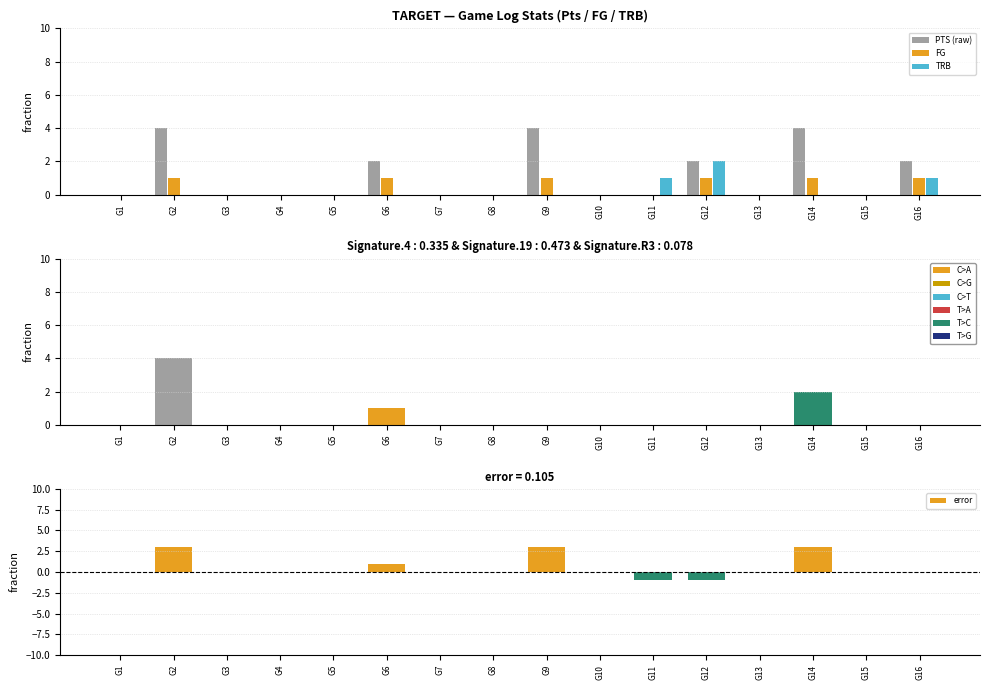

The FG series shows -1 at G5. True or false?

False